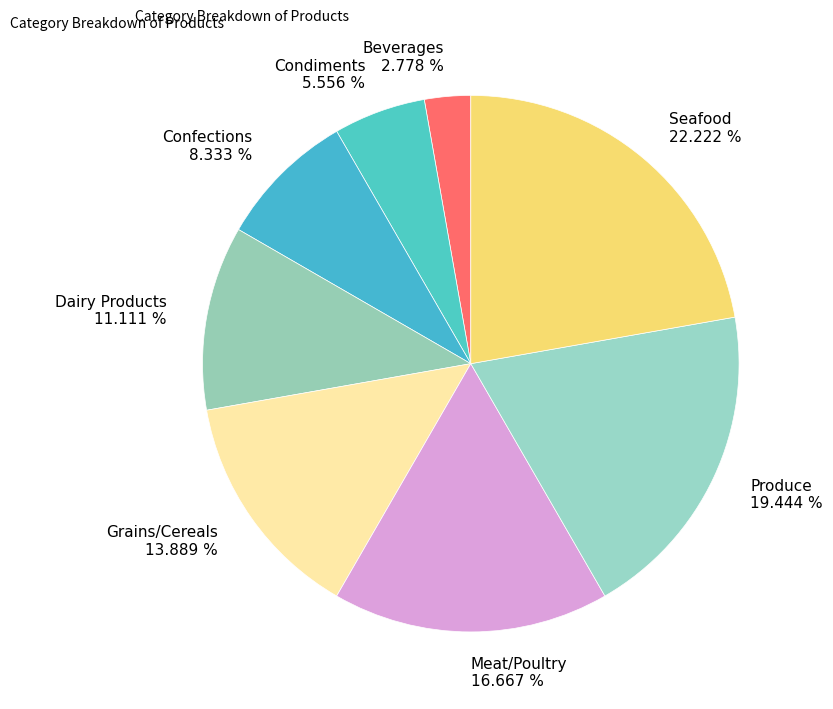

To the nearest percent, what is the average slice percentage?

12%